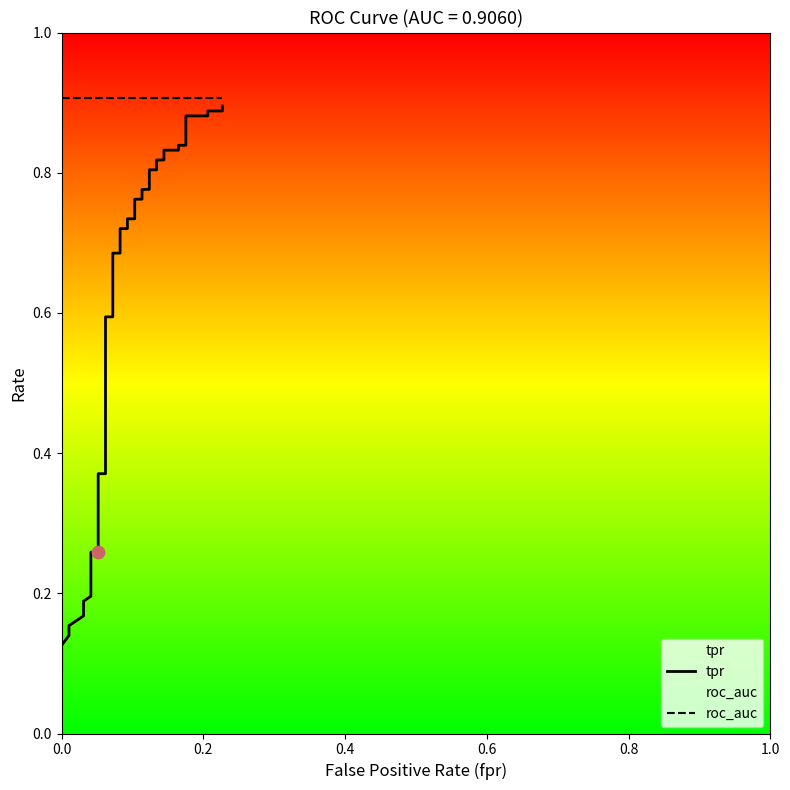

Which series has the widest spread of Y values?

tpr